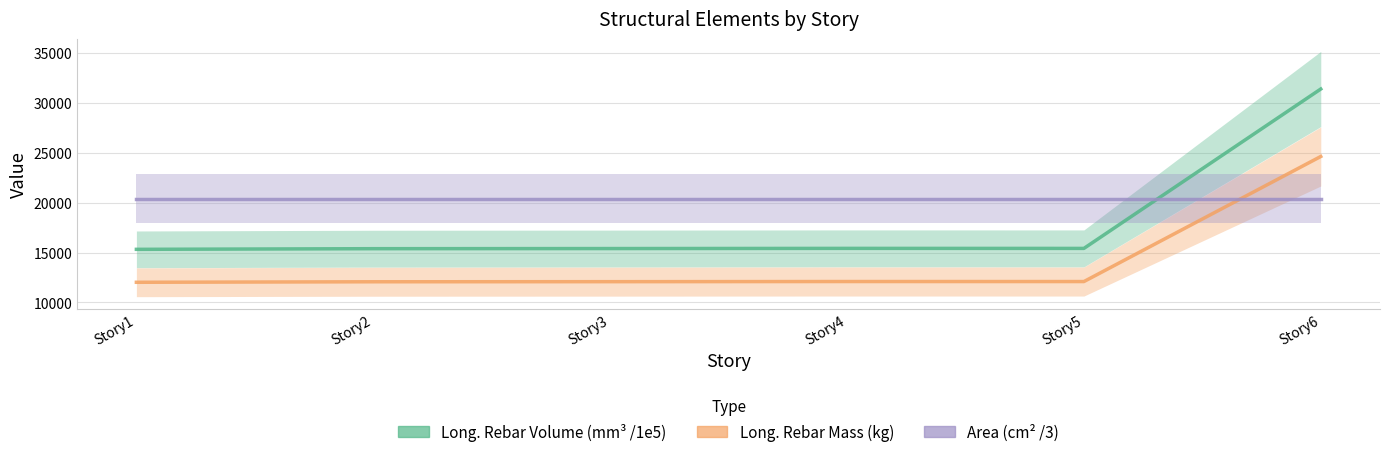

List the series in order of their peak value, lowest first.

Area_(cm^2), Long._Rebar_Mass_(kg), Long._Rebar_Volume_(mm^3)